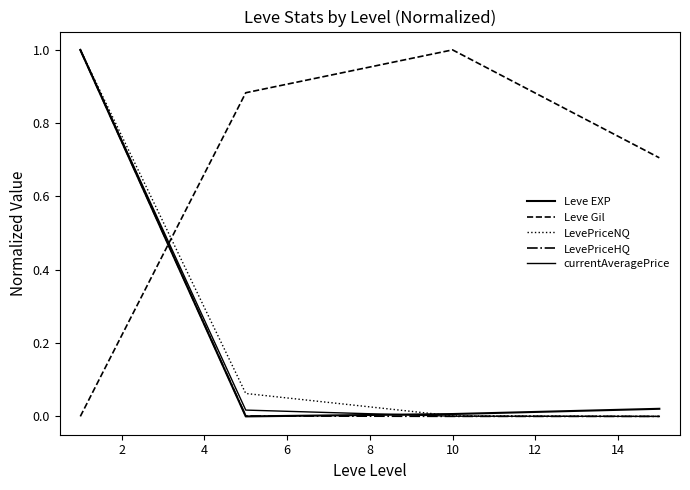

How many lines are shown in the chart?

5